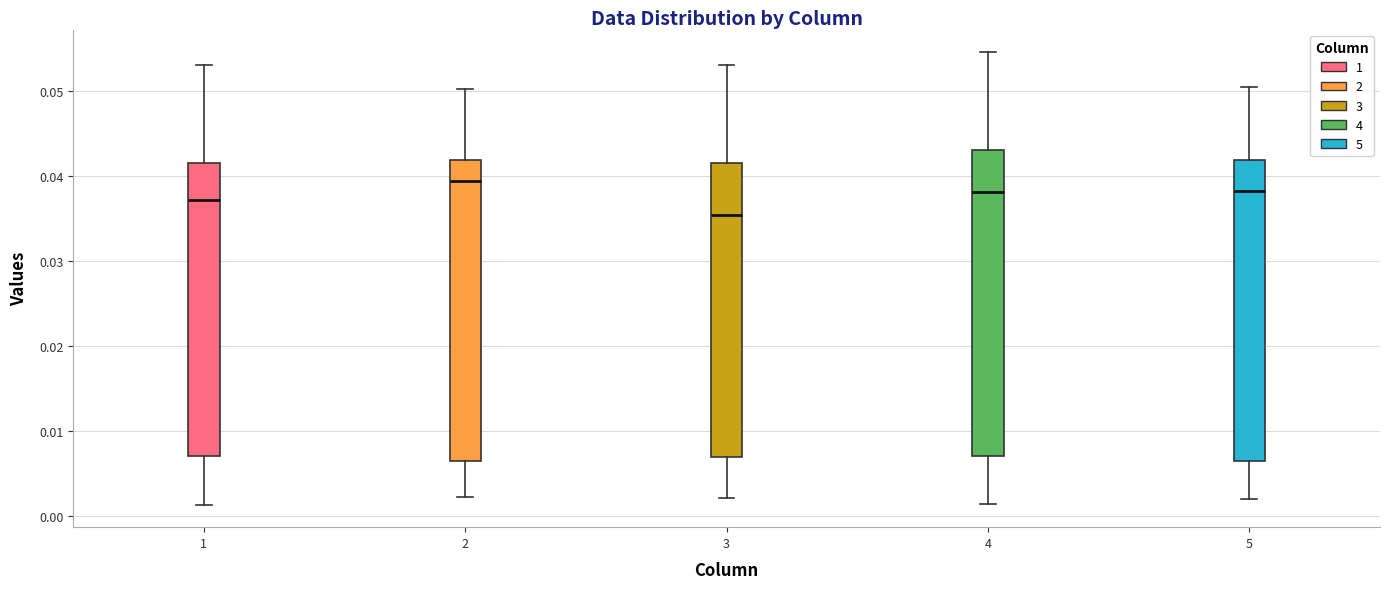

Where is the upper edge of the box at x = 1 on the y-axis? The values are not printed on the chart, so give them approximately, as read against the axis.

0.042